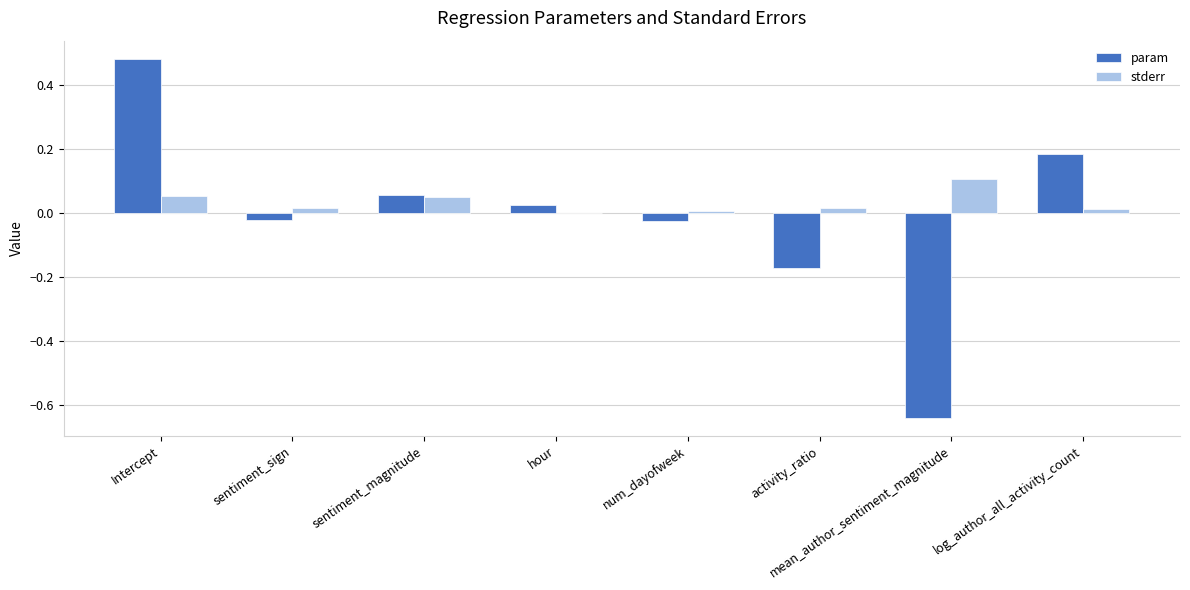

At which category is the sum across all series the highest?

Intercept